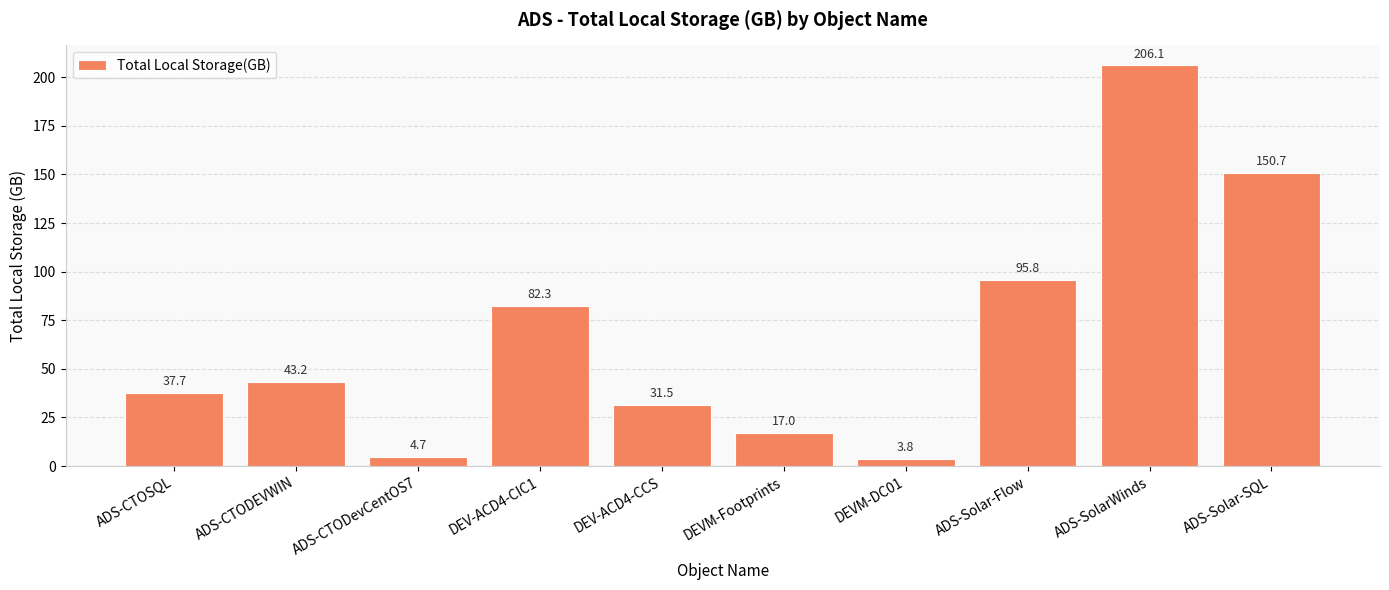

Which has a higher value, ADS-CTODevCentOS7 or ADS-CTODEVWIN?

ADS-CTODEVWIN